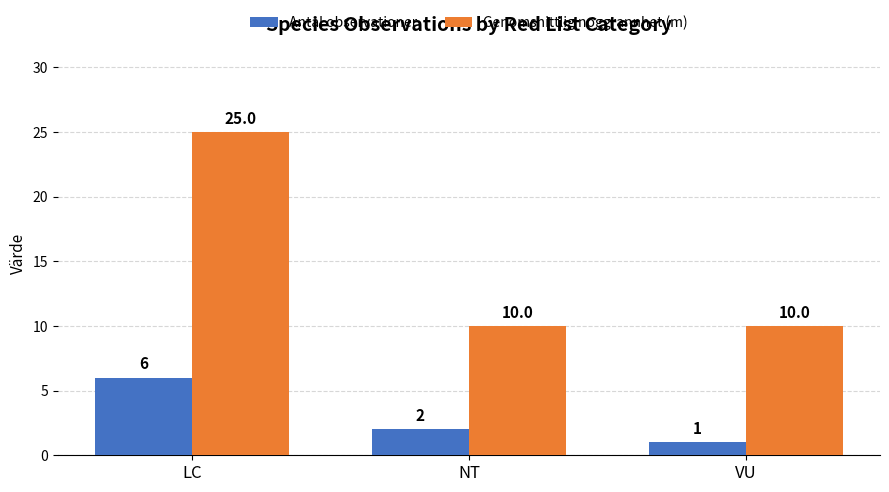

What is the average value of the Antal observationer series?

3